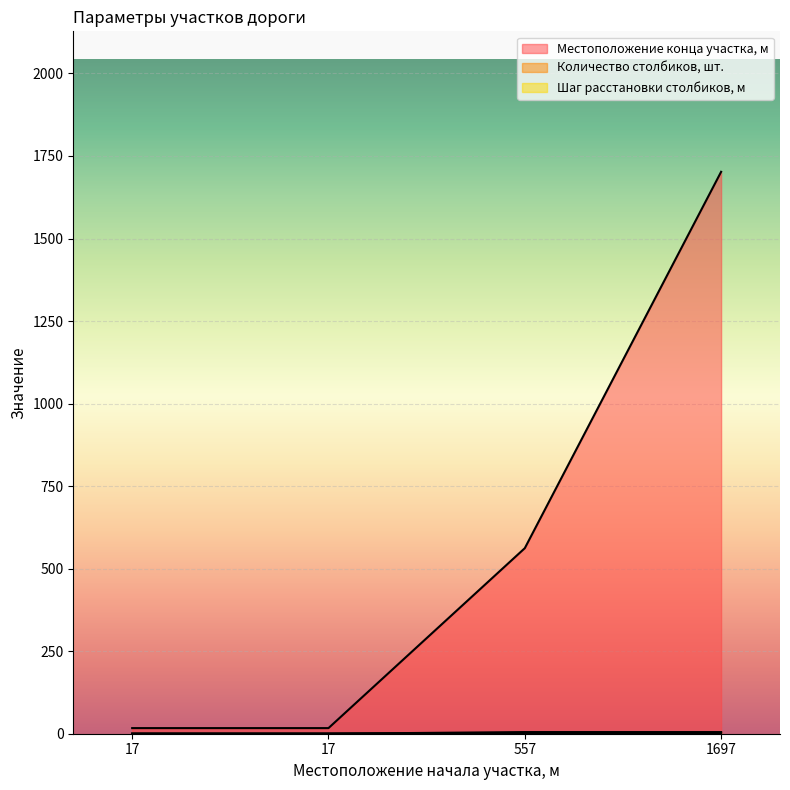

Rank the categories by Местоположение конца участка, м value from lowest to highest.

17, 17, 557, 1697